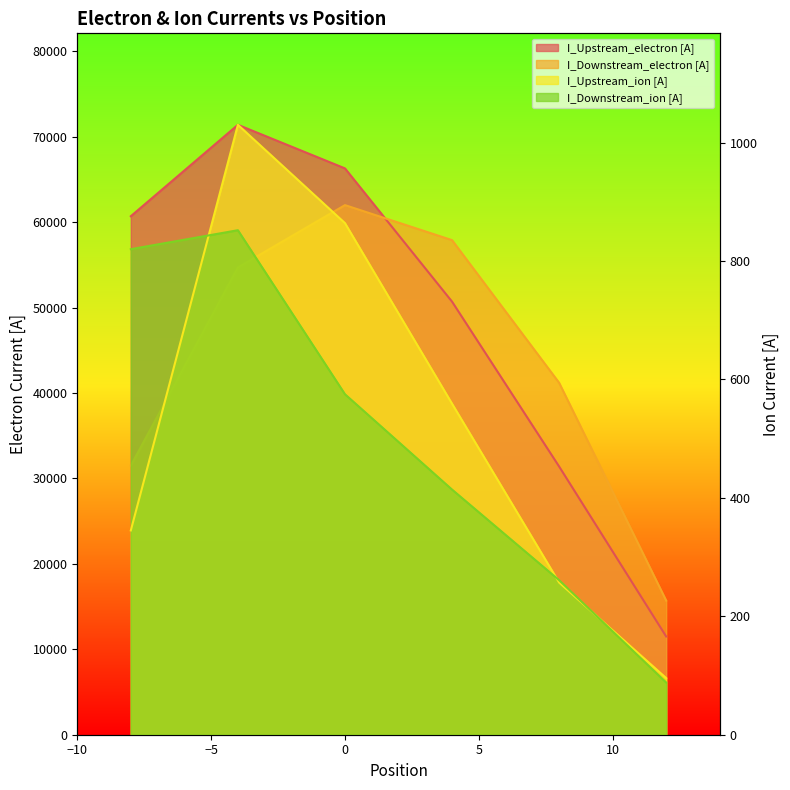

At which label does I_Upstream_electron [A] first exceed 60700?

-4